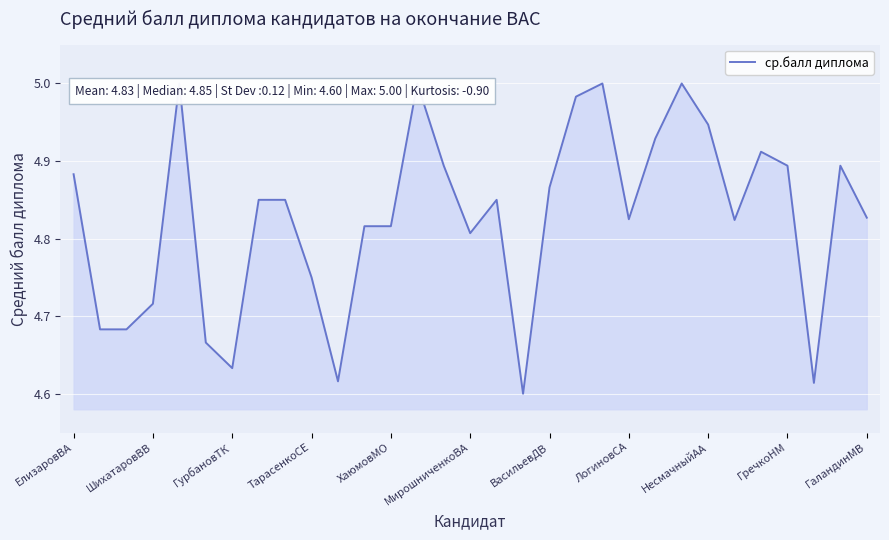

Approximately how many times larger is the value at ГурбановТК compared to ШихатаровВВ?

1.0